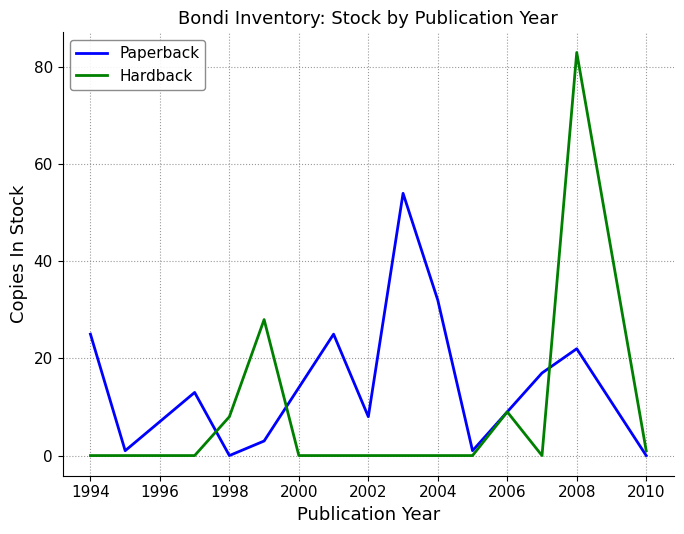

What is the maximum value shown in the chart?

83